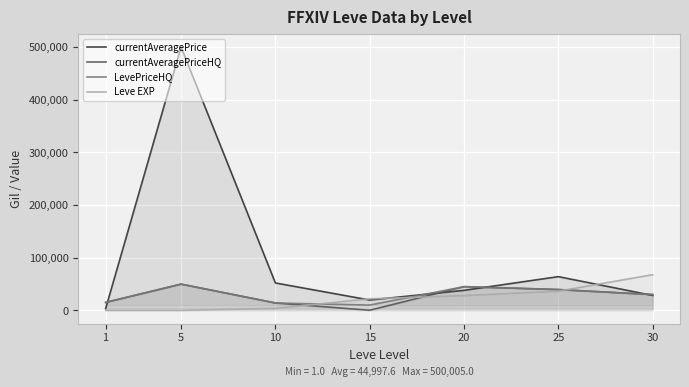

How many lines are shown in the chart?

4